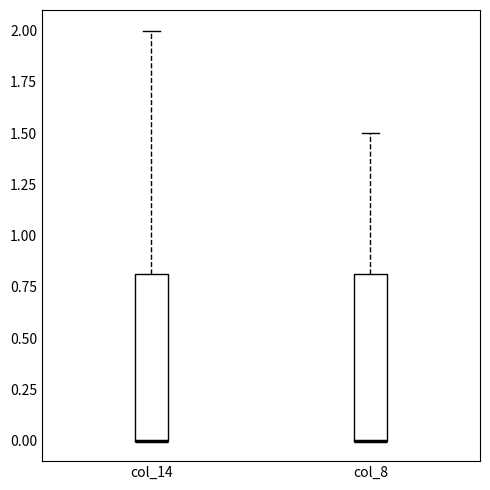

Reading left to right, transcribe this box plot: for each box, give where its median line is, the range the box spans, and where its two whiskers end, as read against the y-axis. The values are not printed on the chart, so give them approximately, as read against the axis.

col_14: median 0.0 (drawn on the box's lower edge), box 0.0 to 0.8, whiskers 0.0 to 2.0
col_8: median 0.0 (drawn on the box's lower edge), box 0.0 to 0.8, whiskers 0.0 to 1.5